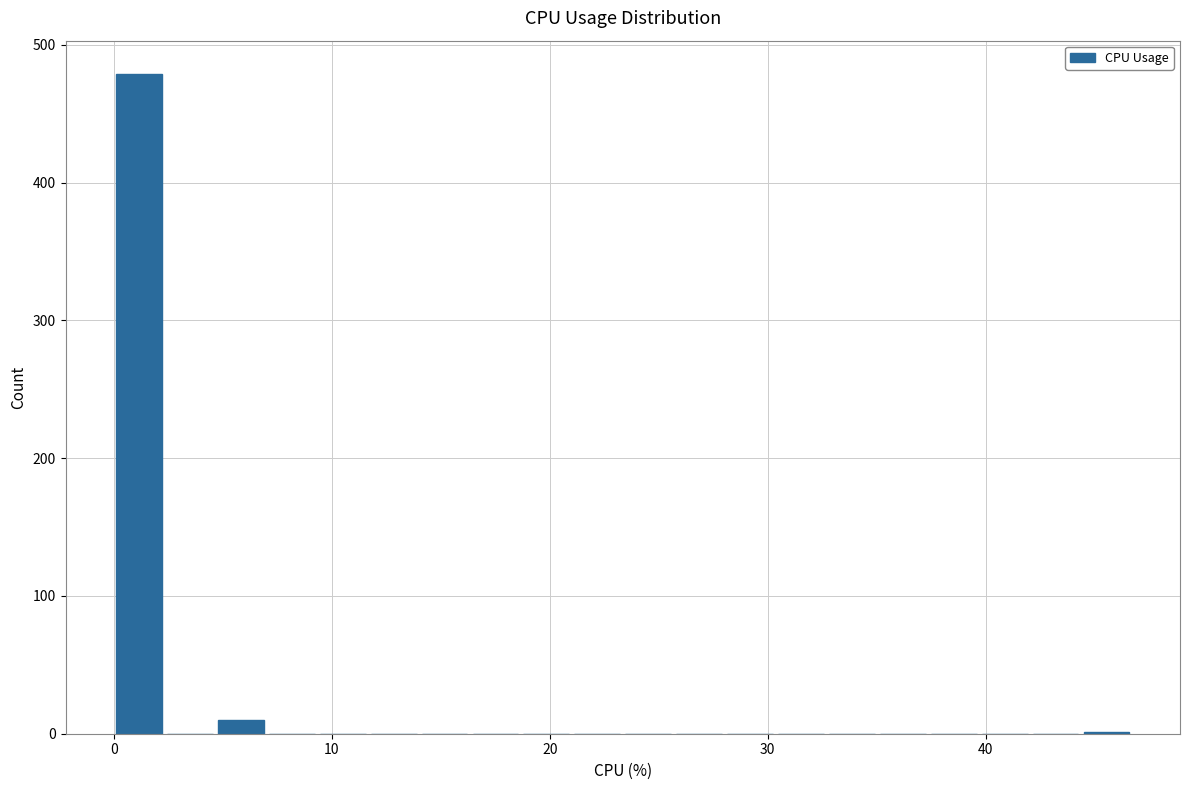

Read against the x-axis, roughly where is the centre of the tallest bar?

1